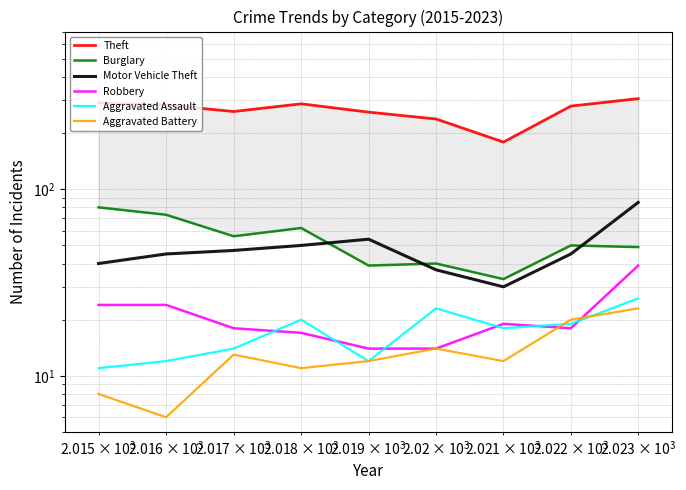

After their last crossing, which series has the higher values: Aggravated Assault or Robbery?

Robbery